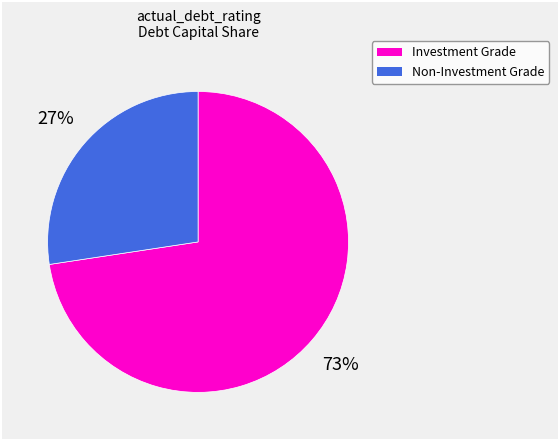

To the nearest percent, what is the average slice percentage?

50%